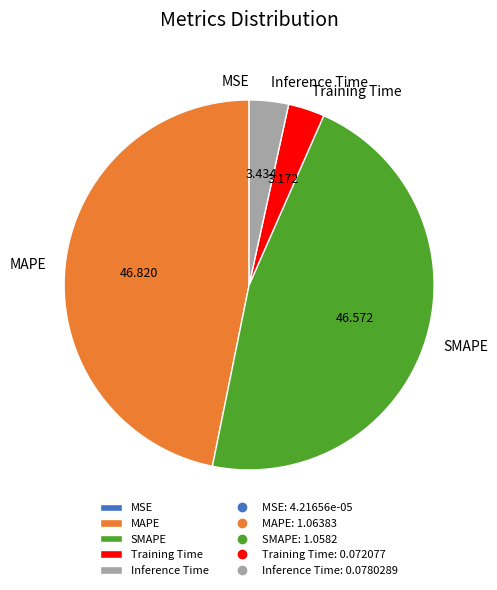

Between SMAPE and Inference Time, which is larger?

SMAPE